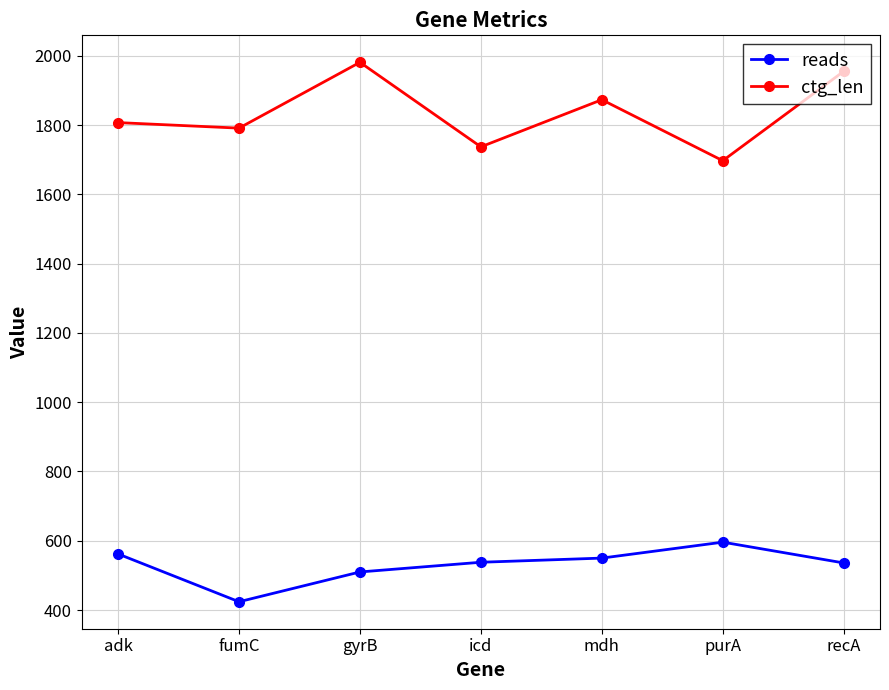

True or false: ctg_len and reads intersect in this chart.

False